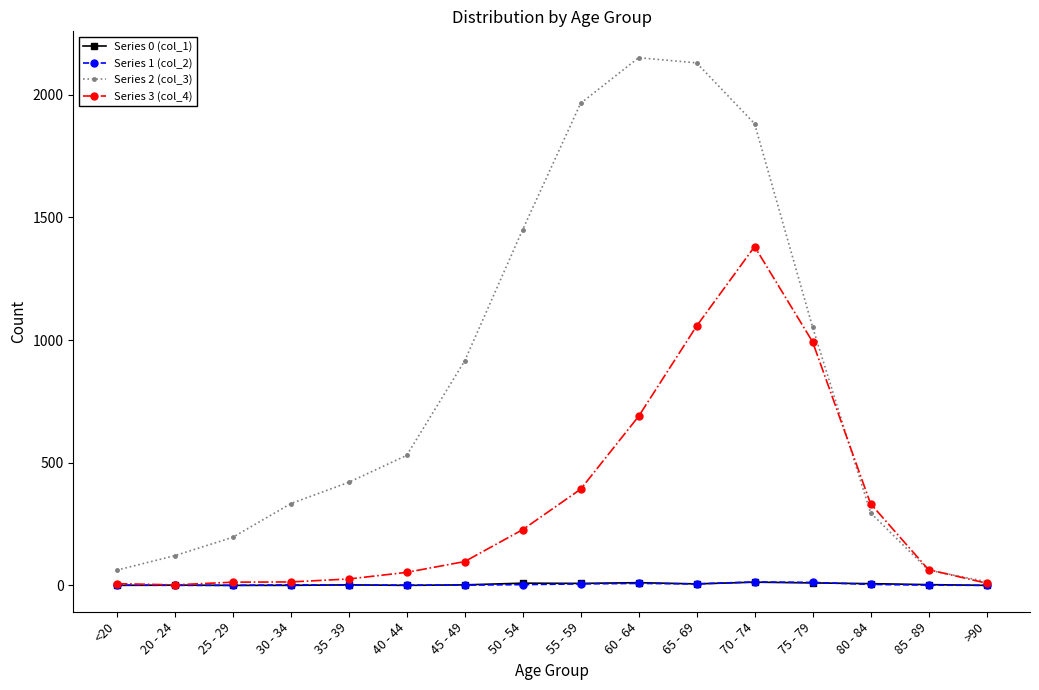

The Series 3 (col_4) series shows 993 at 75 - 79. True or false?

True